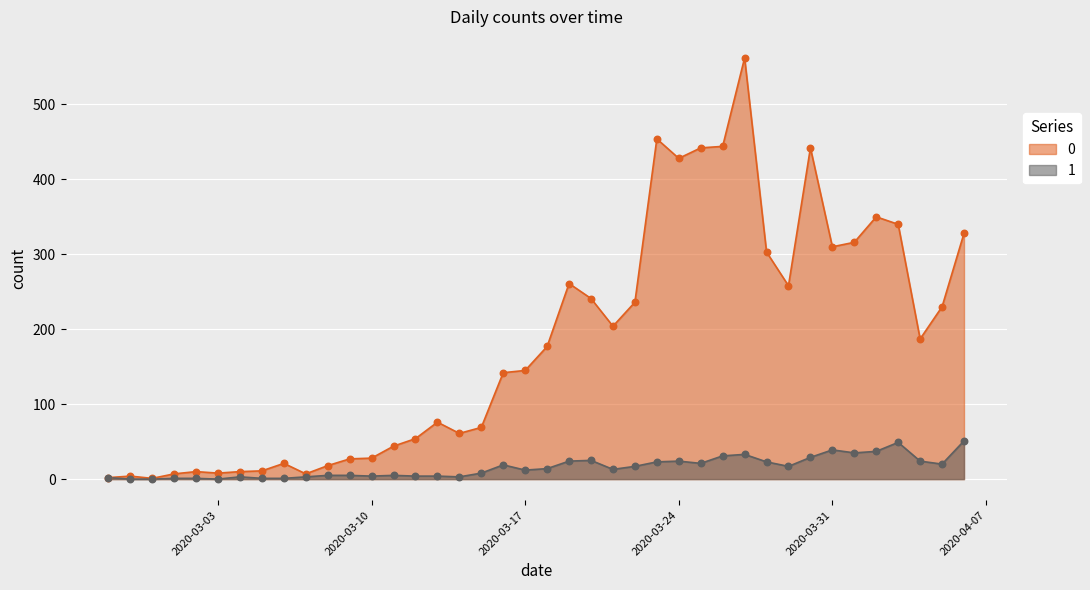

At which category is the sum across all series the highest?

2020-03-27